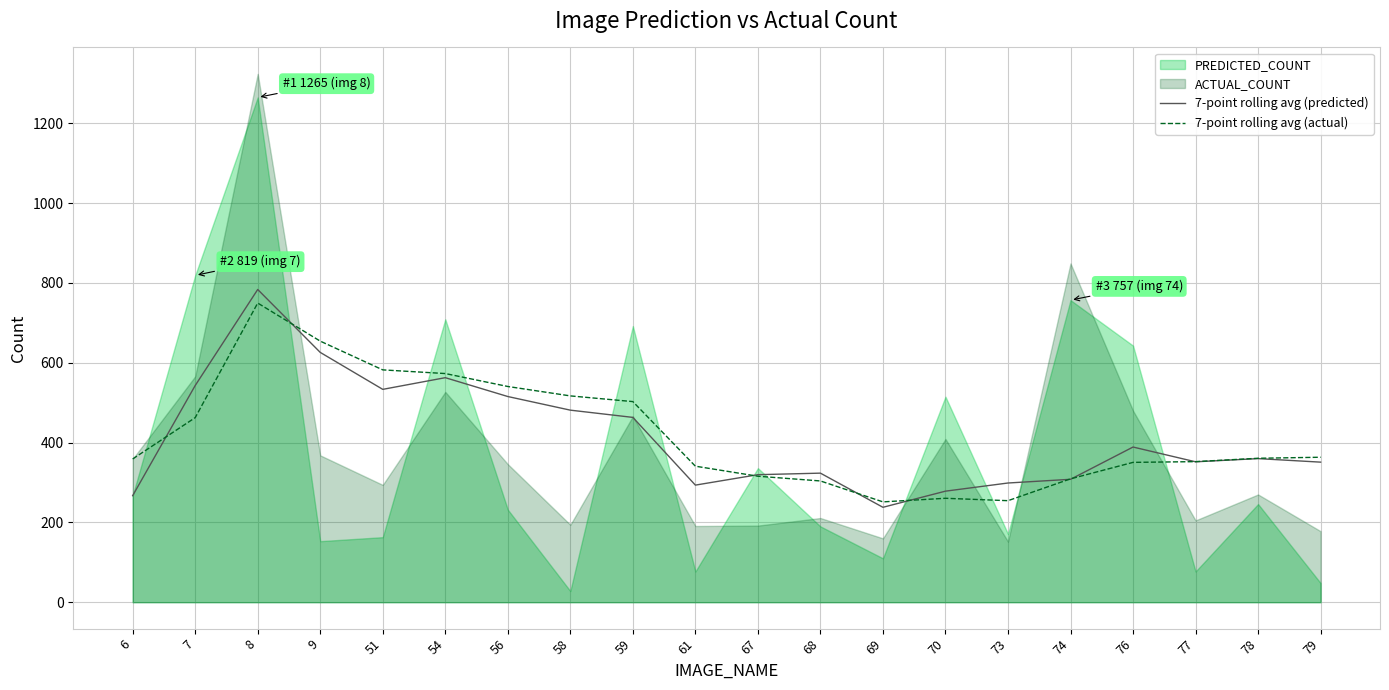

How many data points in 7-point rolling avg (actual) are above 360?

10